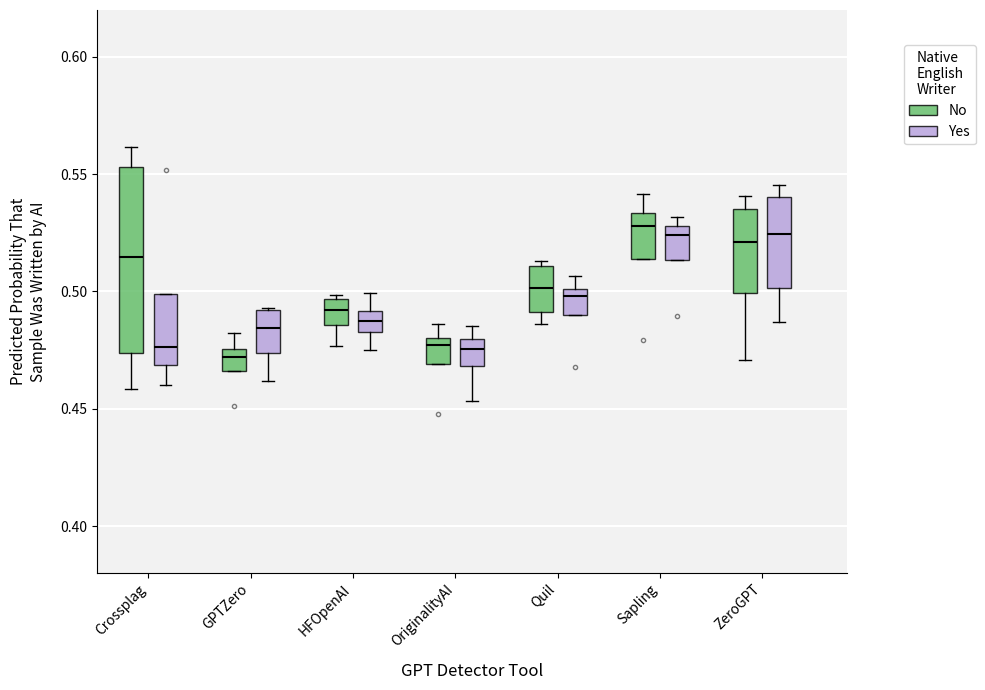

Which box is the tallest, from its lower edge to its upper edge?

Crossplag (No)